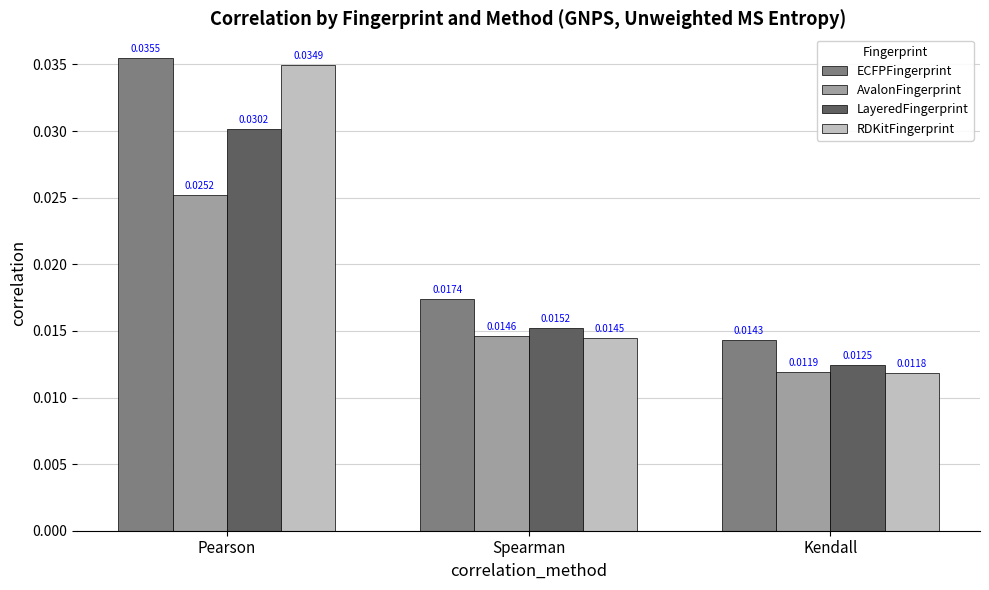

Which series has the largest range (max minus min)?

RDKitFingerprint